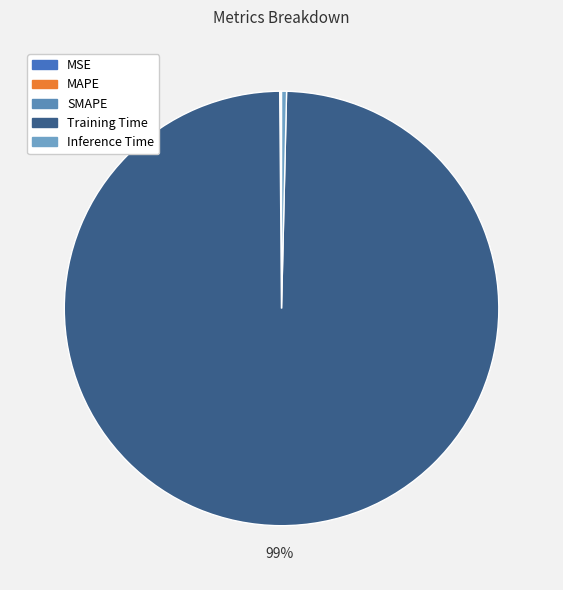

What percentage is the Training Time slice, to the nearest percent?

99%